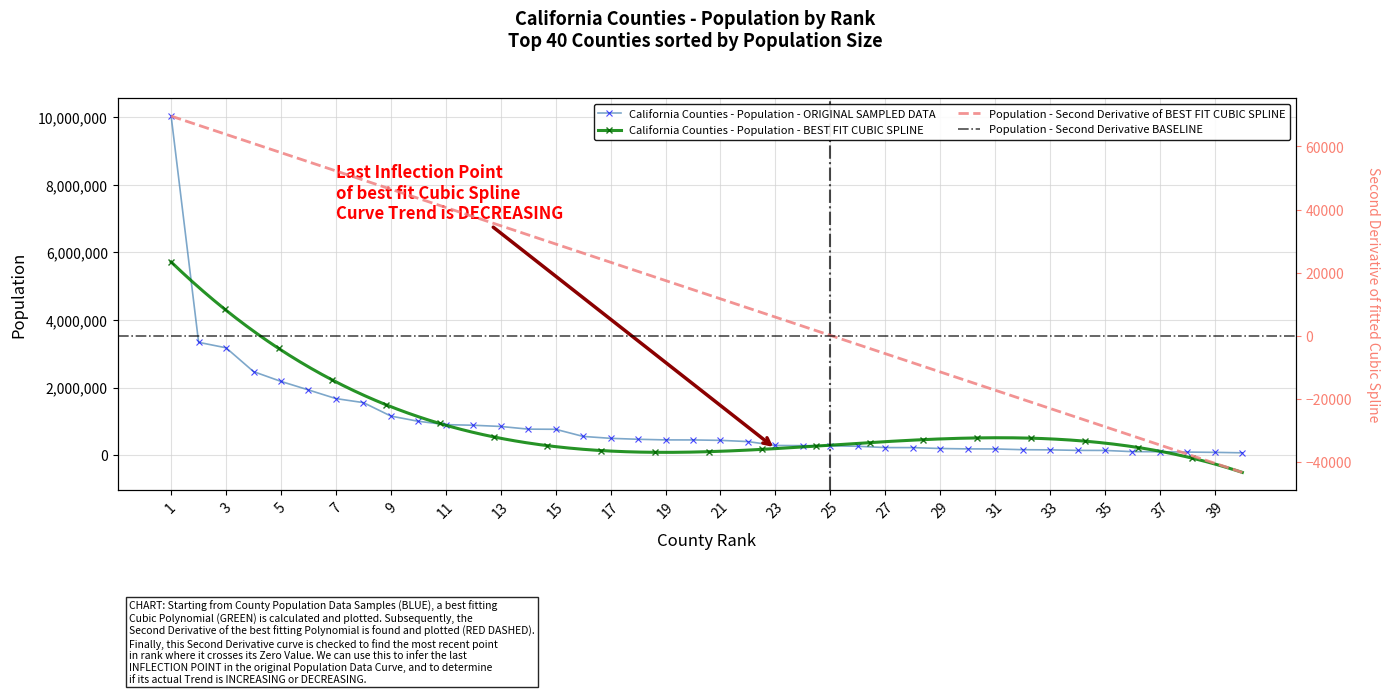

How many categories are shown in the chart?

40